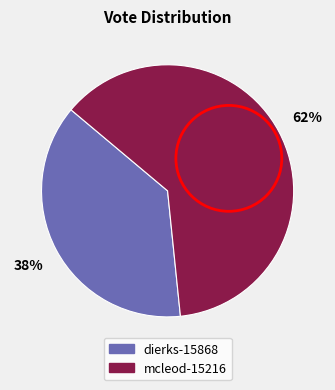

Is it true that mcleod-15216 is 71% of the pie?

False